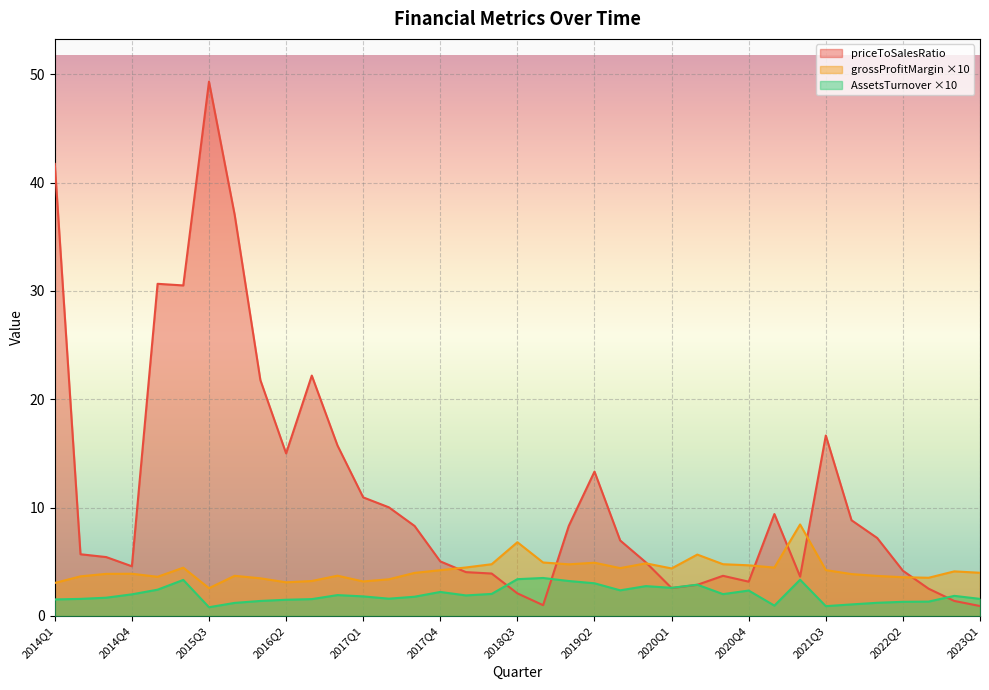

At 2023Q1, list the series in order from smallest to largest.

priceToSalesRatio, AssetsTurnover ×10, grossProfitMargin ×10